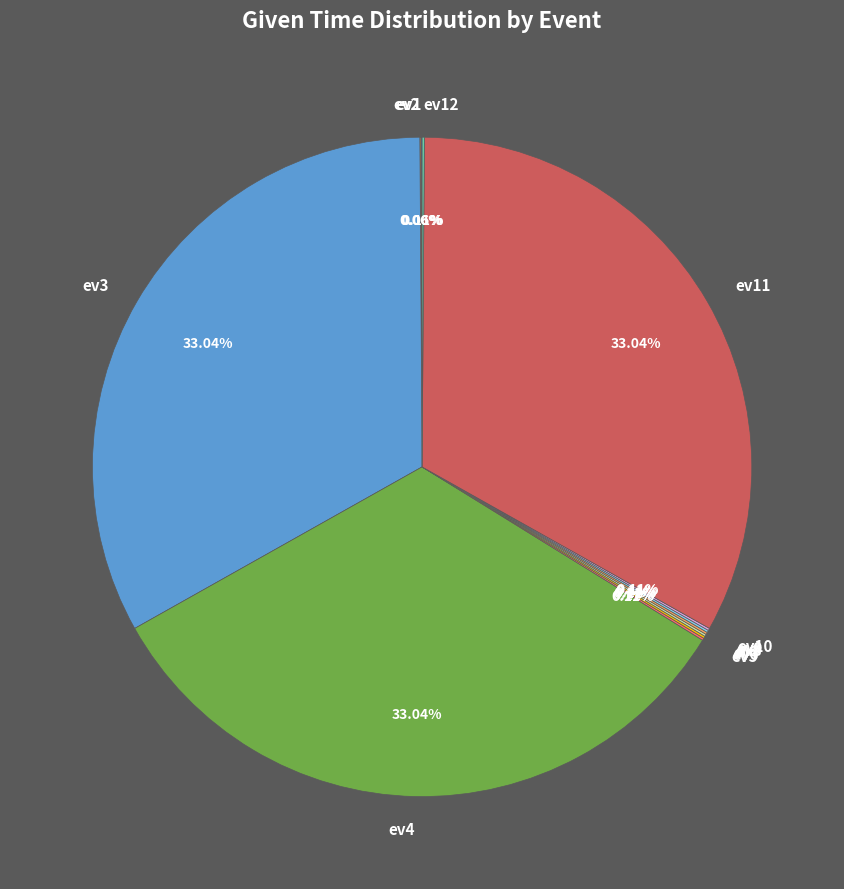

To the nearest percent, what is the average slice percentage?

8%